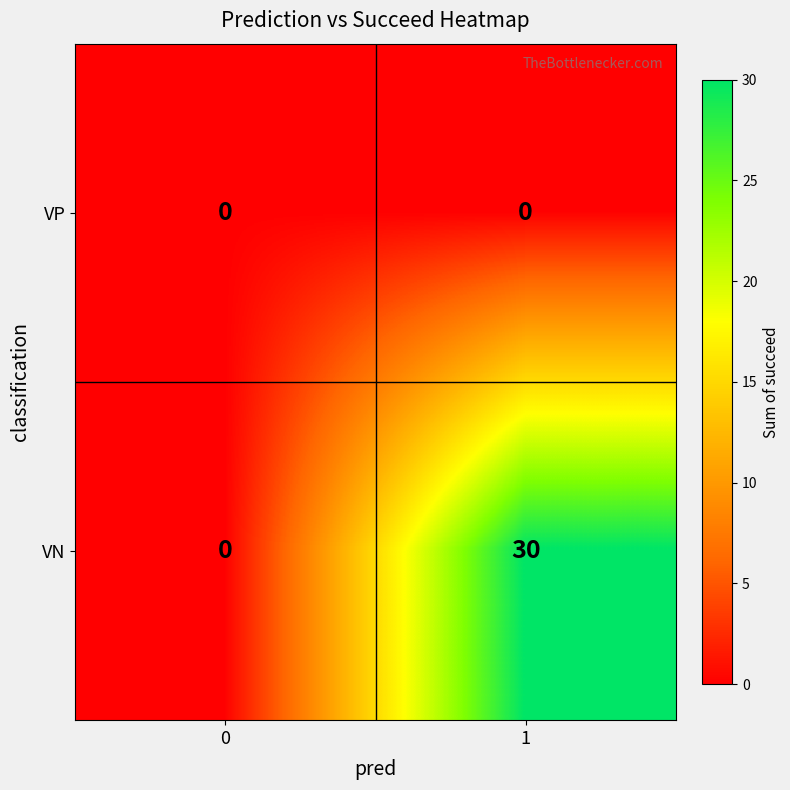

The value of VN at 1 is 13. True or false?

False